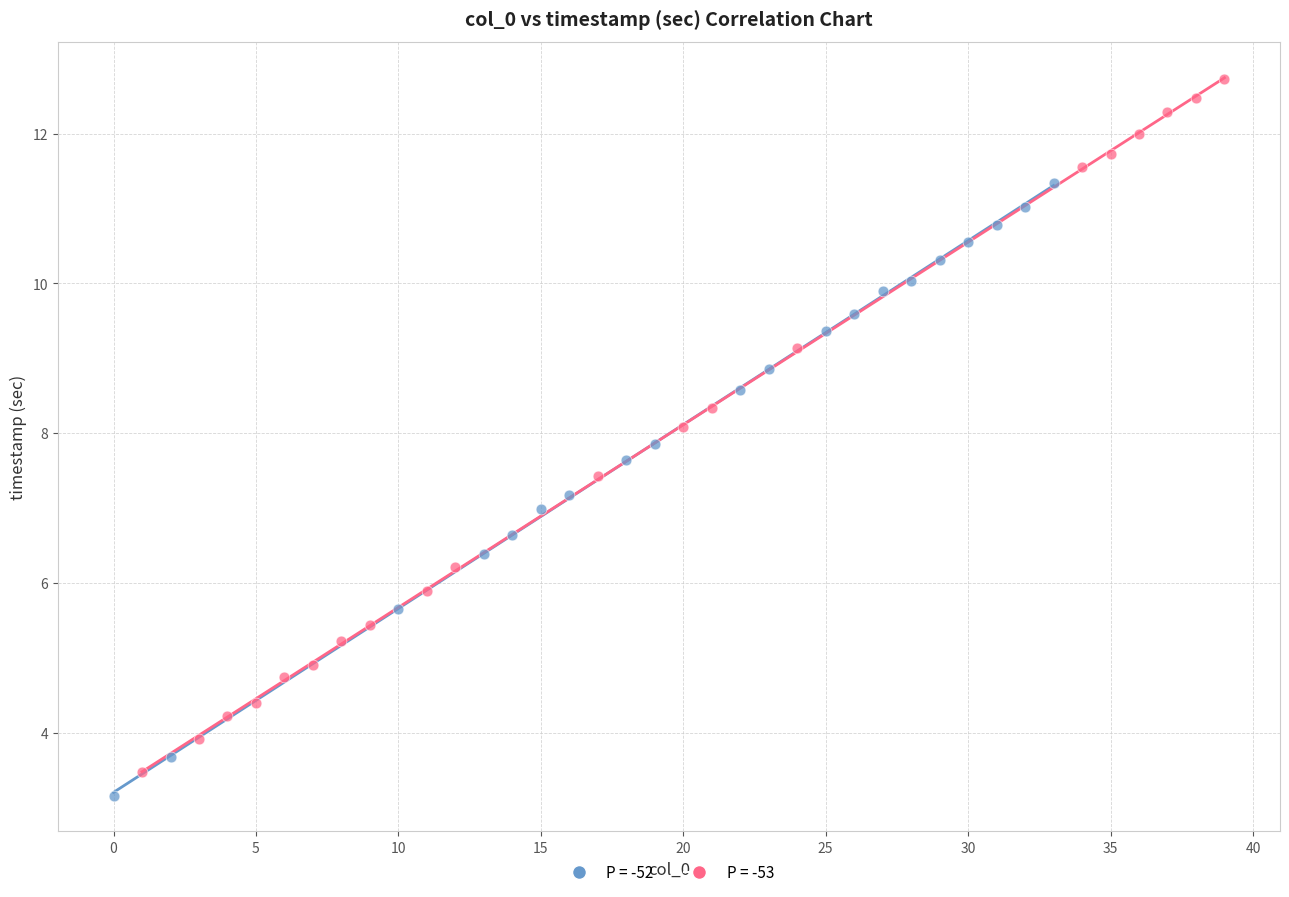

Which series reaches the maximum Y coordinate?

P = -53